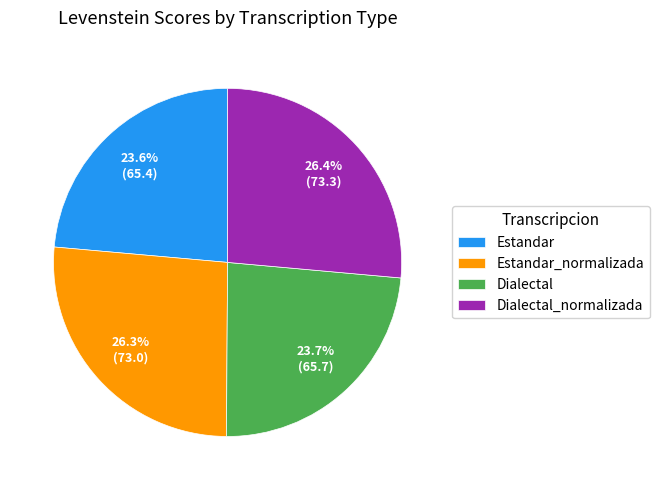

What percentage do Estandar_normalizada and Dialectal together represent?

50.0%